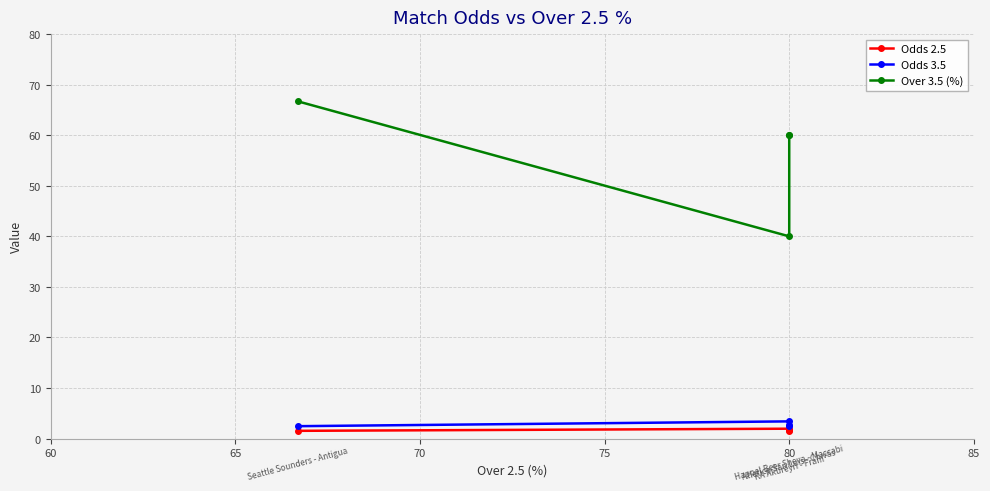

What is the value of the Odds 3.5 point at the 1st from the left?

2.4